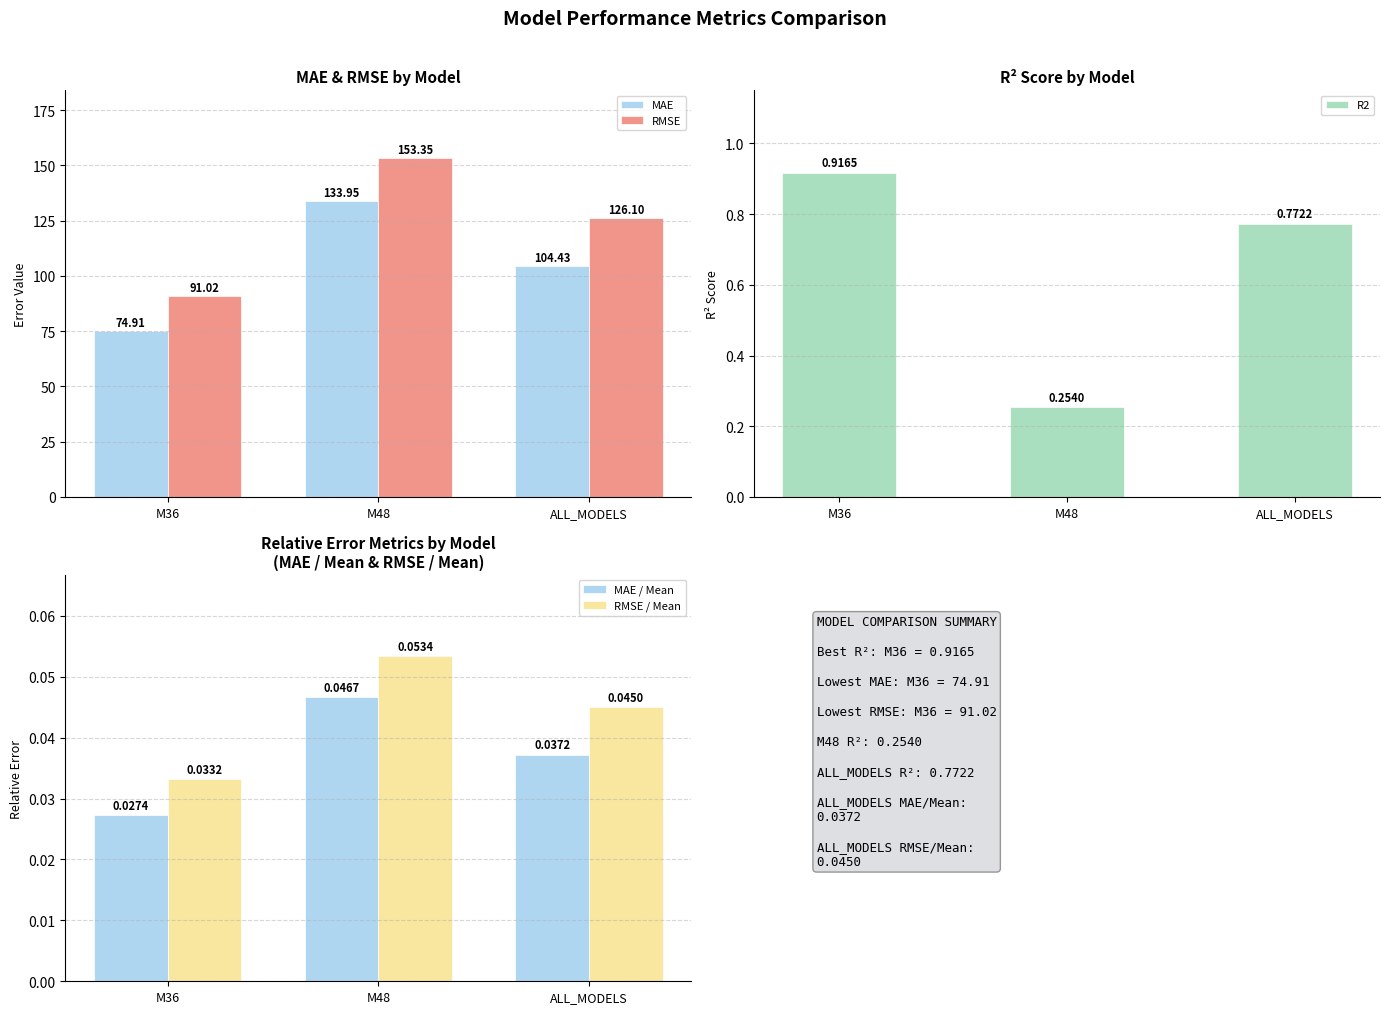

Reading left to right, transcribe all the data shown in this chart.

MAE: 74.9	134.0	104.4
RMSE: 91.0	153.3	126.1
R2: 0.9	0.3	0.8
MAE / Mean: 0.0	0.0	0.0
RMSE / Mean: 0.0	0.1	0.0